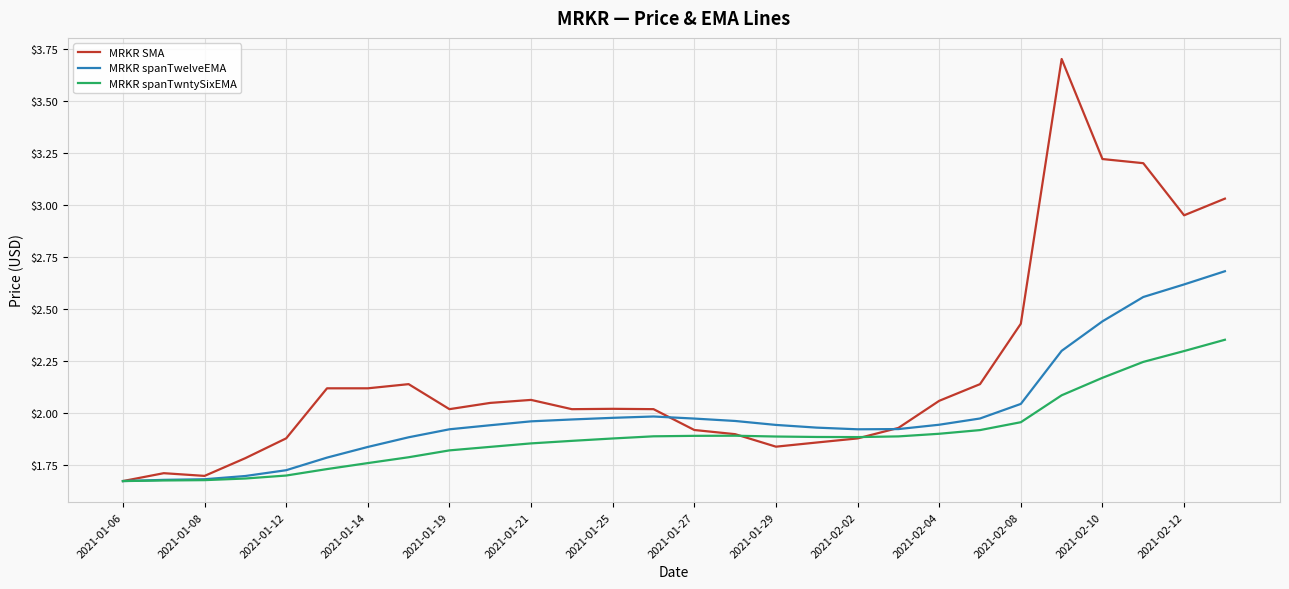

Which series has the largest total across all categories?

MRKR SMA